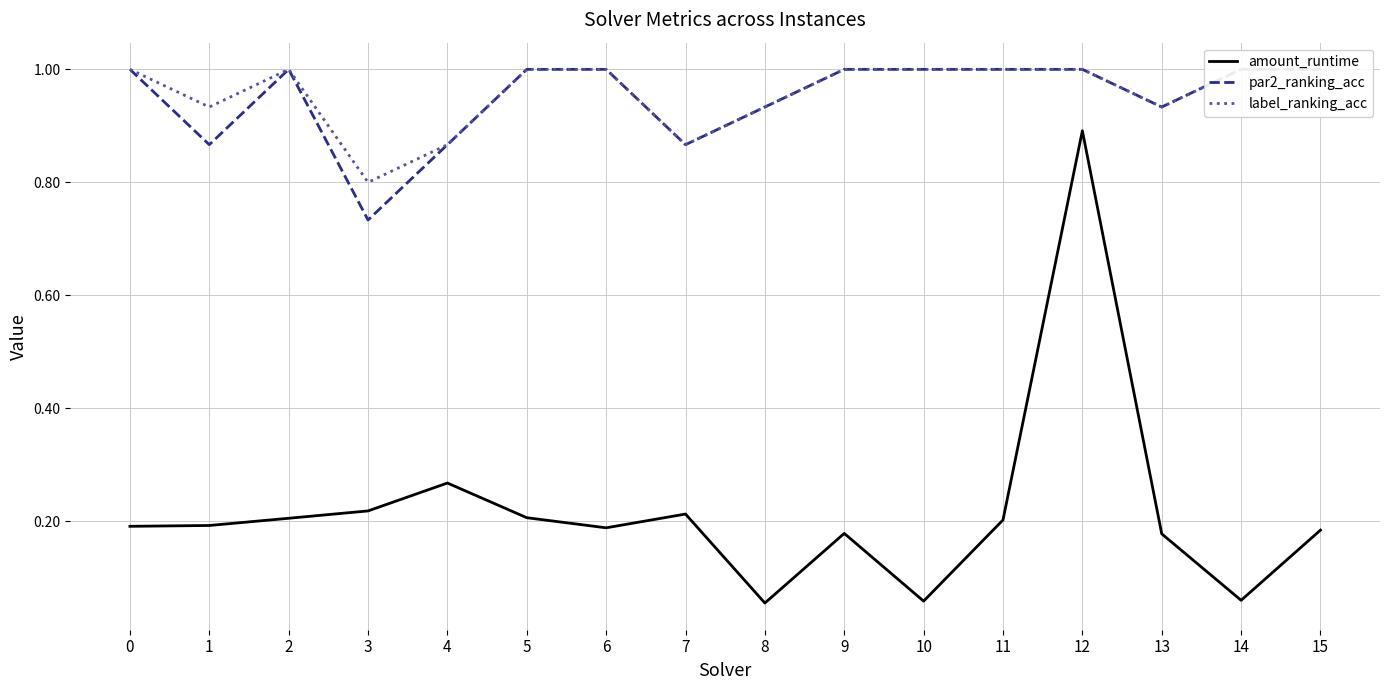

What is the spread (max minus min) of values at 13?

0.8